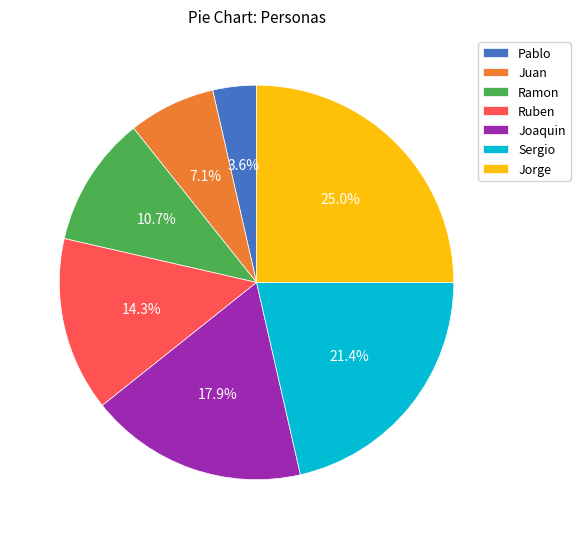

What is the largest slice in the pie chart?

Jorge